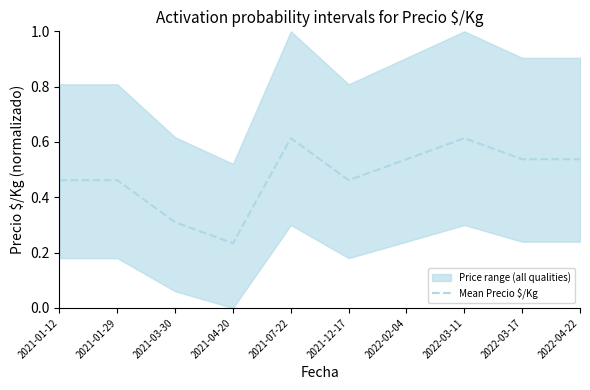

What is the label of the 5th point from the right?

2021-12-17